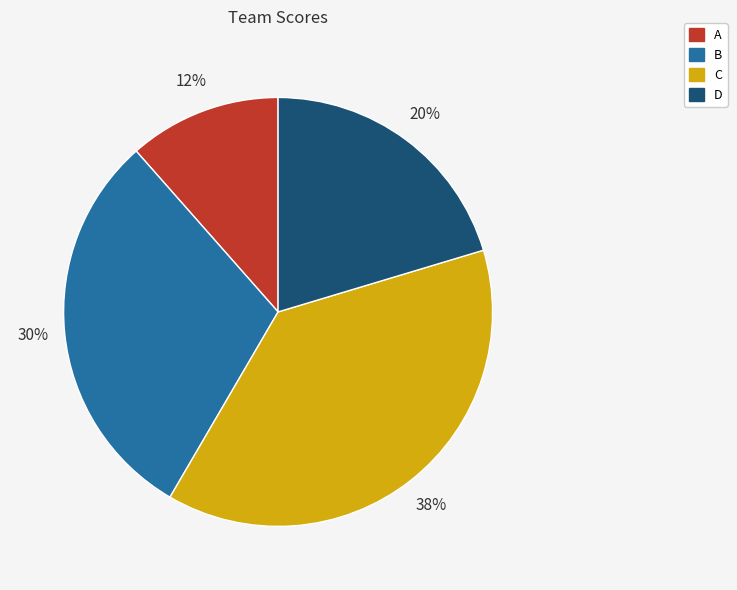

To the nearest percent, what portion does C represent?

38%